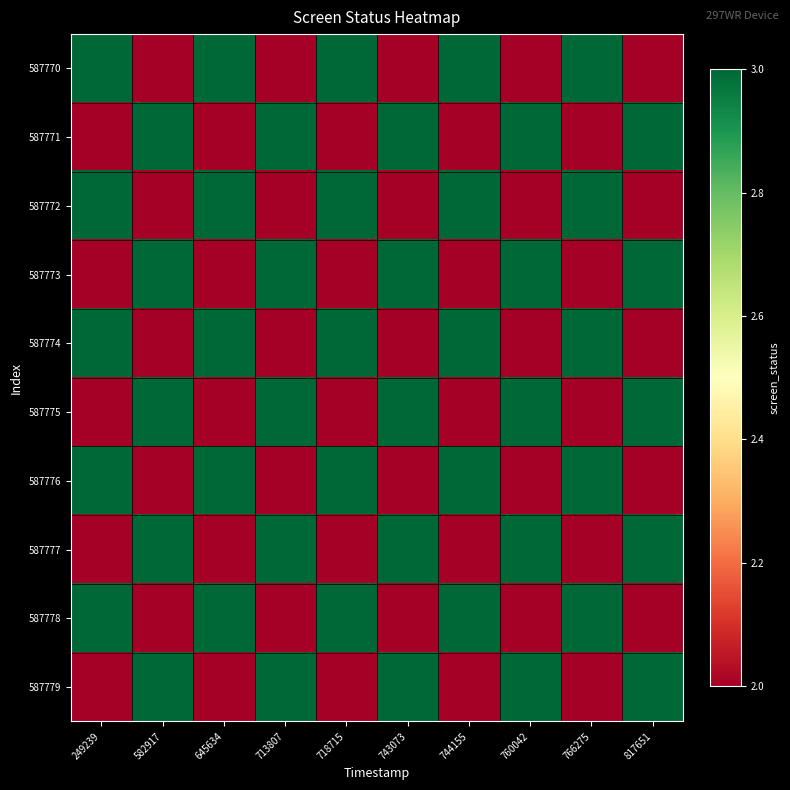

Between 766275 and 718715, which is larger?

766275